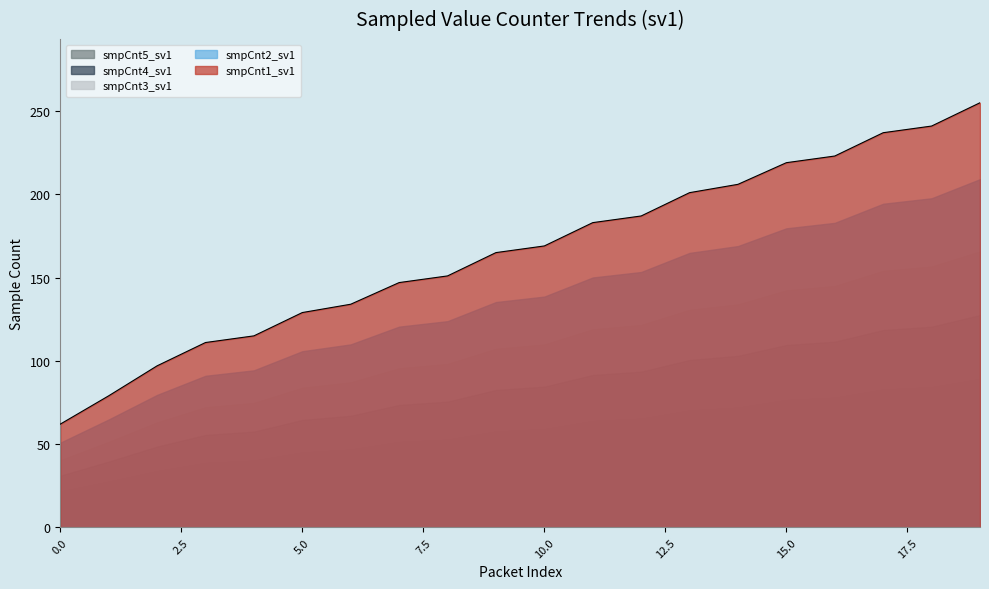

What is the sum of all smpCnt2_sv1 values?

2715.0